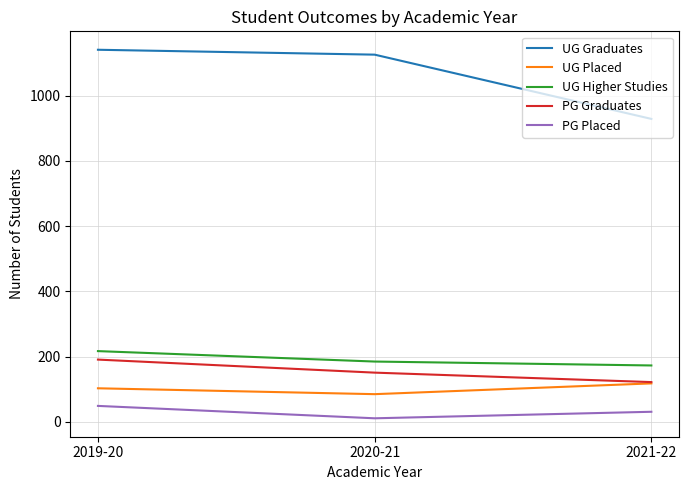

What is the approximate value of UG Placed at 2019-20, to the nearest 5?

105